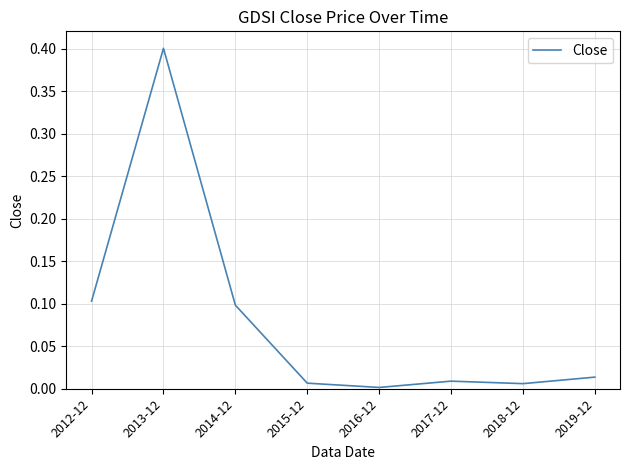

What is the difference between the maximum and minimum values?

0.4